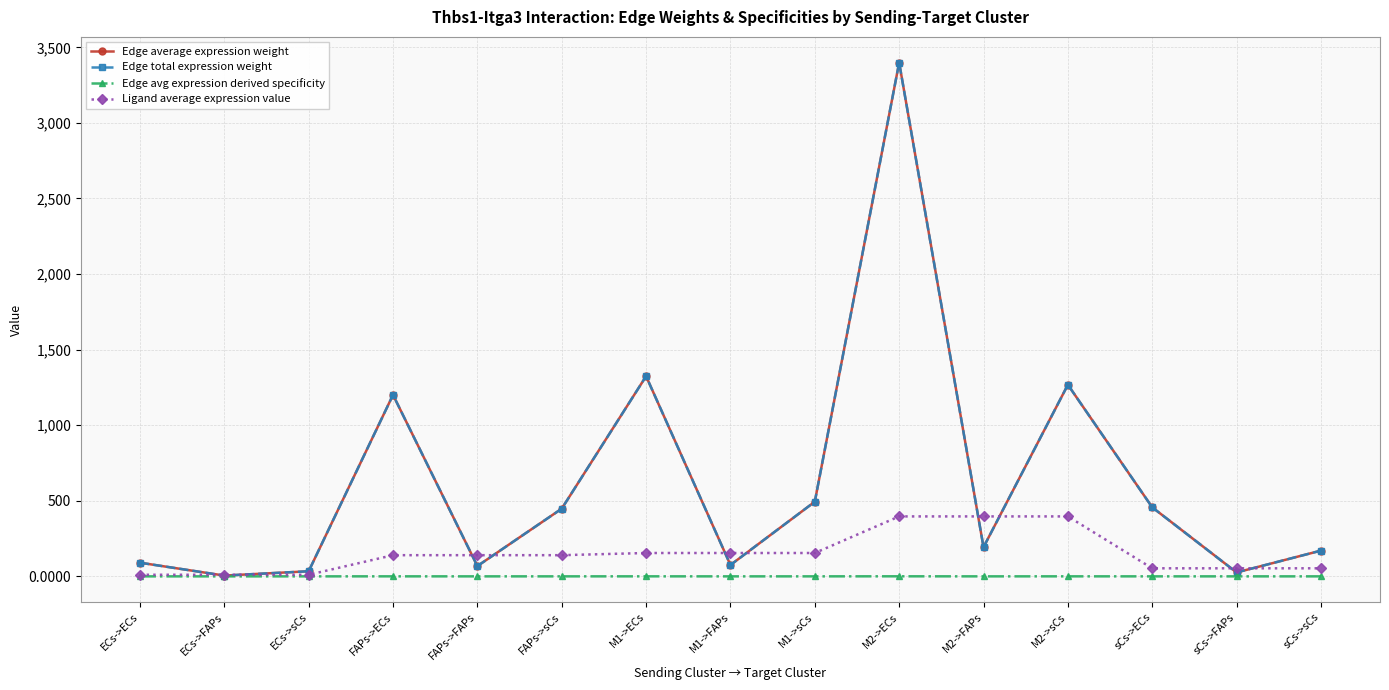

What is the label of the 4th point from the left?

FAPs->ECs